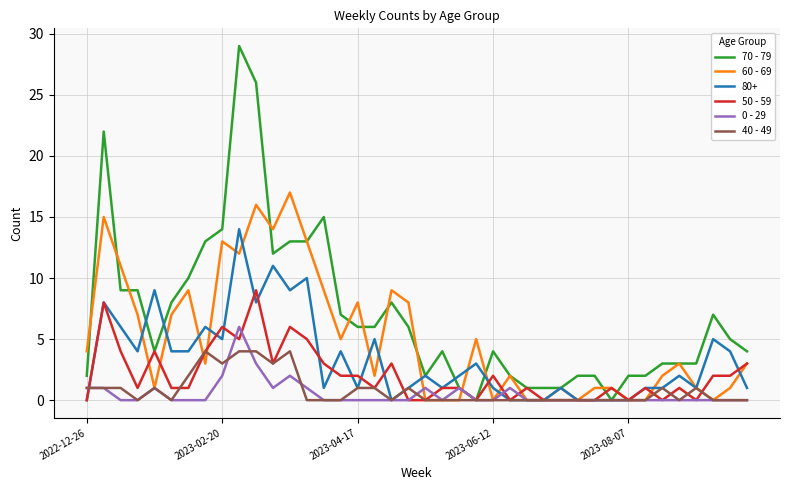

Rank the series by their maximum value, from highest to lowest.

70 - 79, 60 - 69, 80+, 50 - 59, 0 - 29, 40 - 49